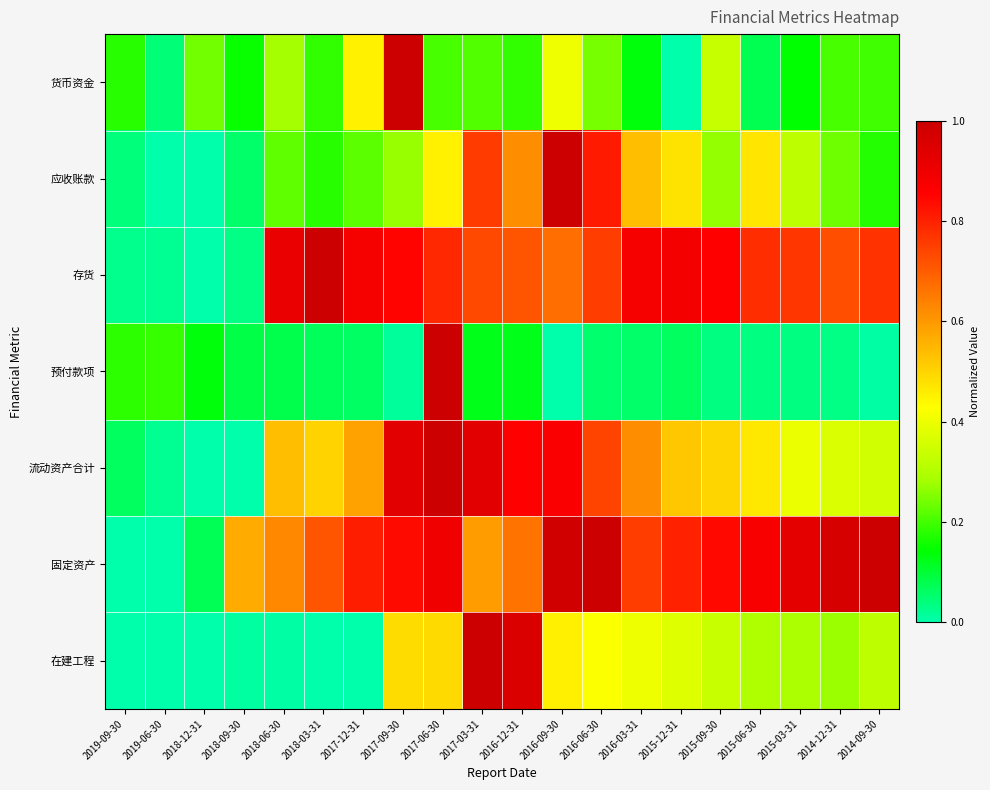

Which series changed the most between 2017-03-31 and 2014-12-31?

在建工程